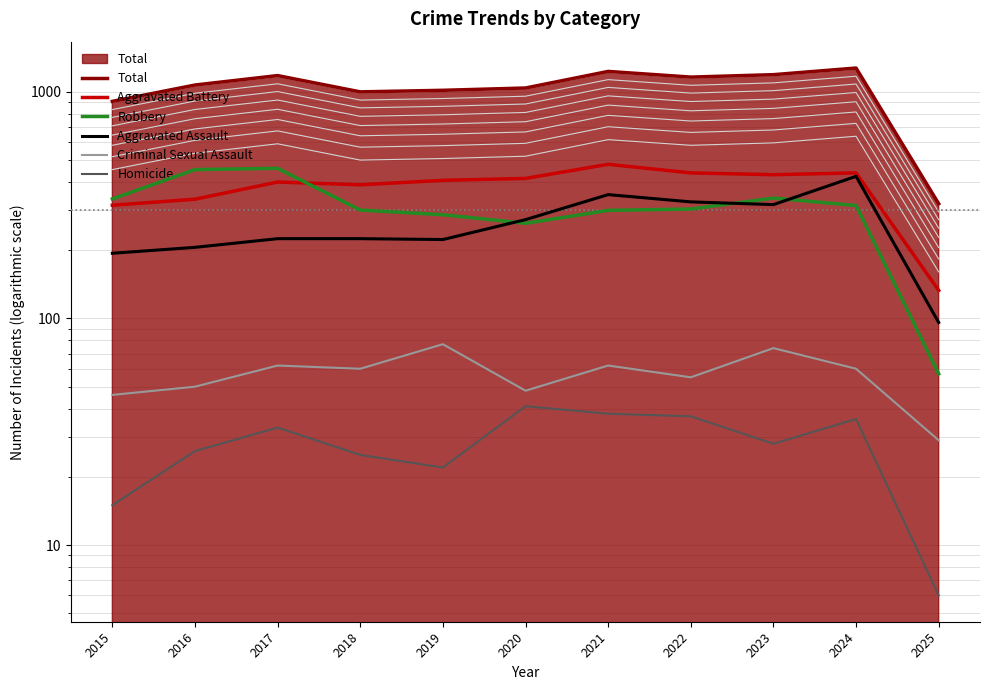

Reading right to left, transcribe all the data shown in this chart.

Total: 2025=321	2024=1274	2023=1191	2022=1162	2021=1231	2020=1040	2019=1016	2018=1000	2017=1180	2016=1072	2015=908
Aggravated Battery: 2025=133	2024=439	2023=431	2022=439	2021=479	2020=415	2019=407	2018=389	2017=400	2016=336	2015=316
Robbery: 2025=57	2024=315	2023=340	2022=304	2021=300	2020=263	2019=287	2018=301	2017=460	2016=454	2015=337
Aggravated Assault: 2025=96	2024=424	2023=318	2022=327	2021=352	2020=273	2019=223	2018=225	2017=225	2016=206	2015=194
Criminal Sexual Assault: 2025=29	2024=60	2023=74	2022=55	2021=62	2020=48	2019=77	2018=60	2017=62	2016=50	2015=46
Homicide: 2025=6	2024=36	2023=28	2022=37	2021=38	2020=41	2019=22	2018=25	2017=33	2016=26	2015=15